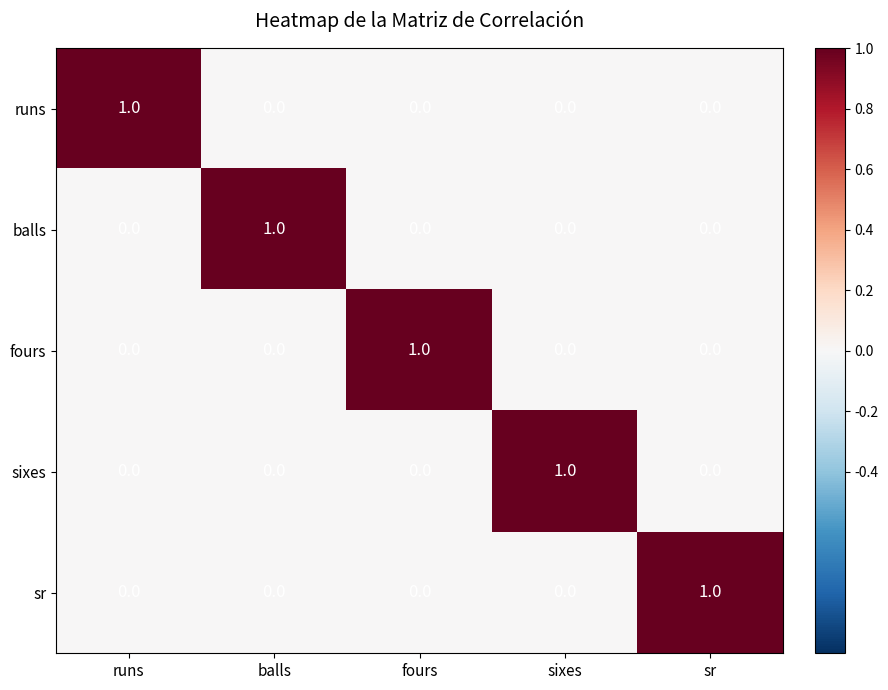

At how many categories does at least one series exceed 0?

5